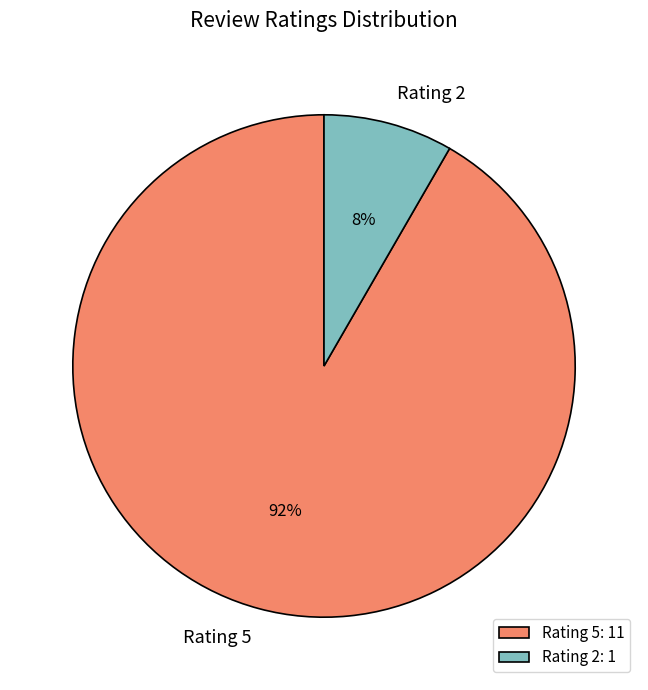

Is there any slice that represents more than half of the pie?

Yes